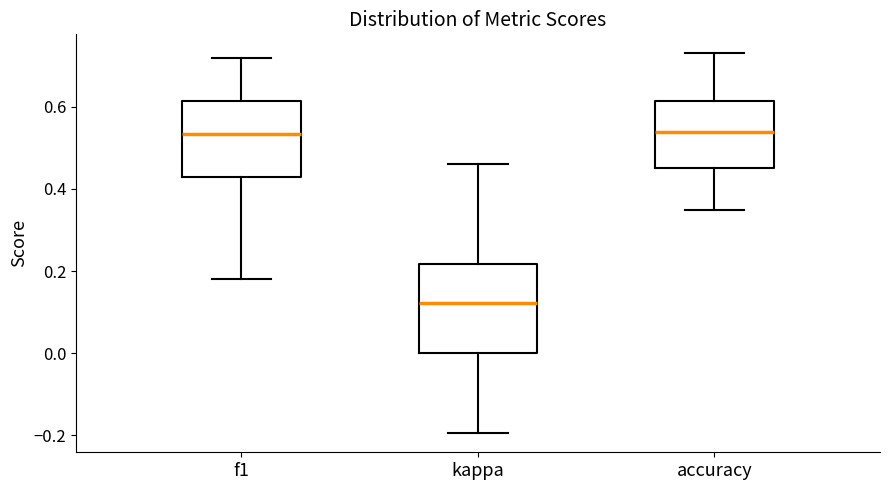

Reading left to right, read every box against the y-axis: the position of its median line, the range the box covers, and the ends of its whiskers. The values are not printed on the chart, so give them approximately, as read against the axis.

f1: median 0.54, box 0.42 to 0.62, whiskers 0.18 to 0.72
kappa: median 0.12, box 0.00 to 0.22, whiskers -0.20 to 0.46
accuracy: median 0.54, box 0.46 to 0.62, whiskers 0.34 to 0.74